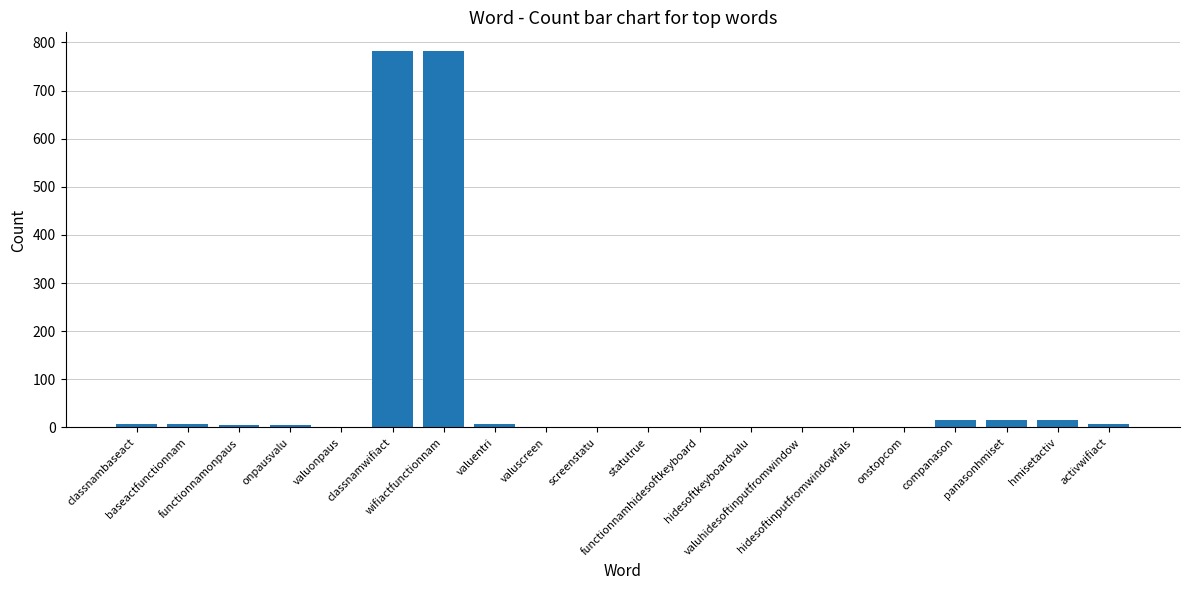

What is the greatest value displayed?

782